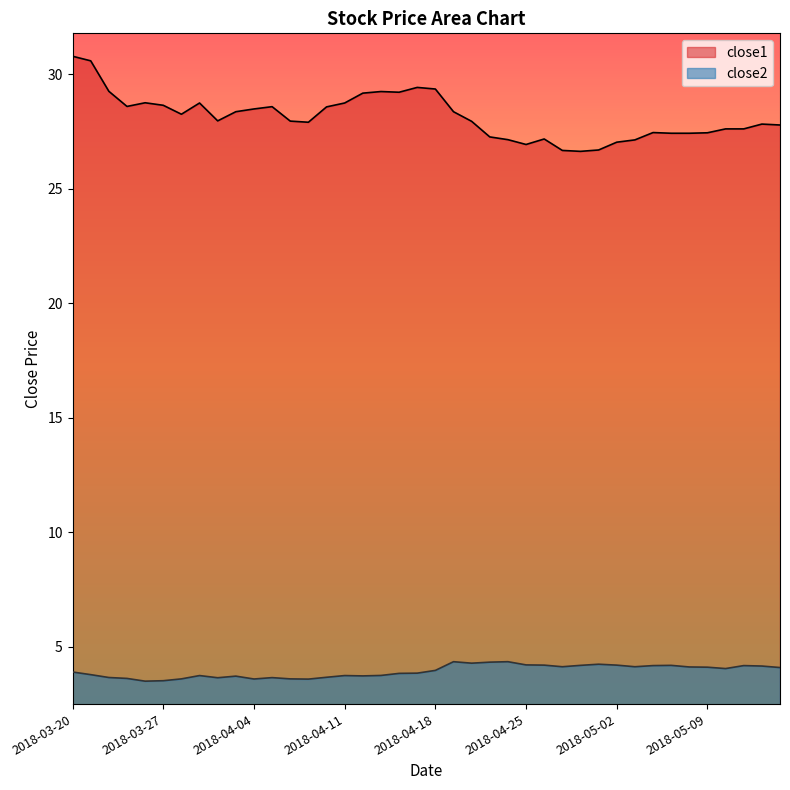

Where is the first local maximum for close2?

2018-03-29